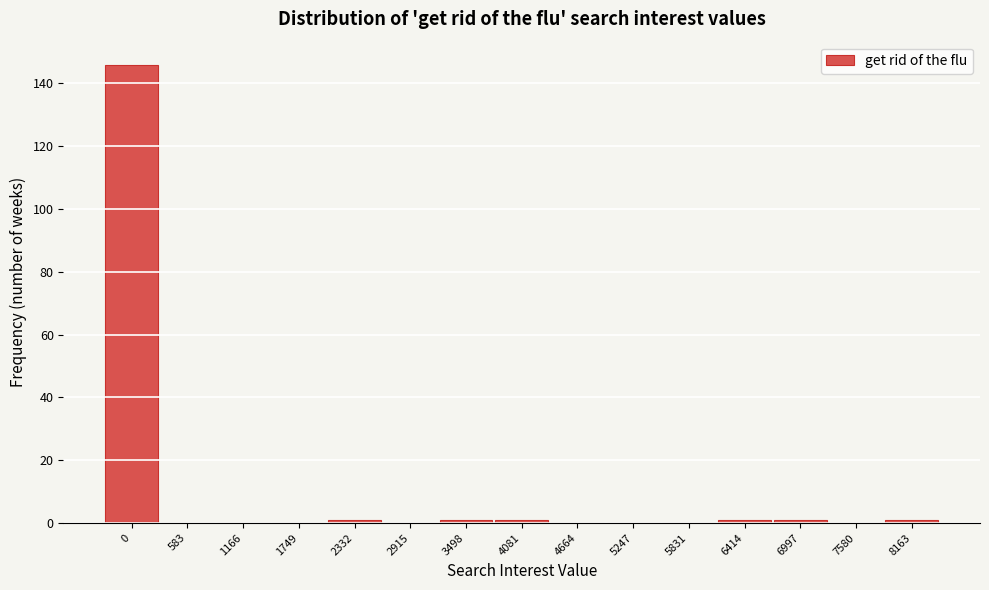

Reading left to right, what are all the values shown in this chart?

0=146	583=0	1166=0	1749=0	2332=1	2915=0	3498=1	4081=1	4664=0	5247=0	5831=0	6414=1	6997=1	7580=0	8163=1